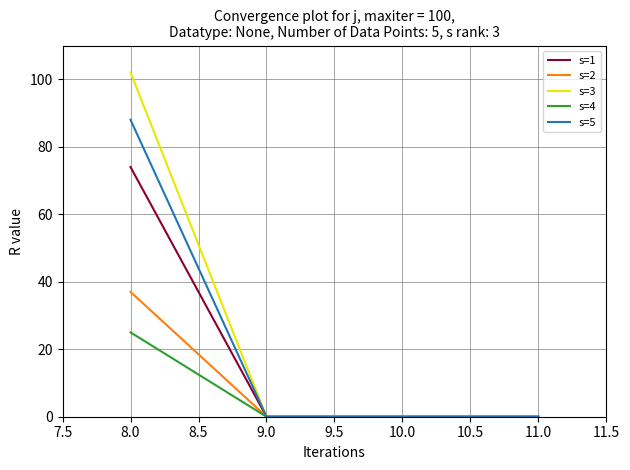

Rank the series by their average value, from lowest to highest.

s=4, s=2, s=1, s=5, s=3